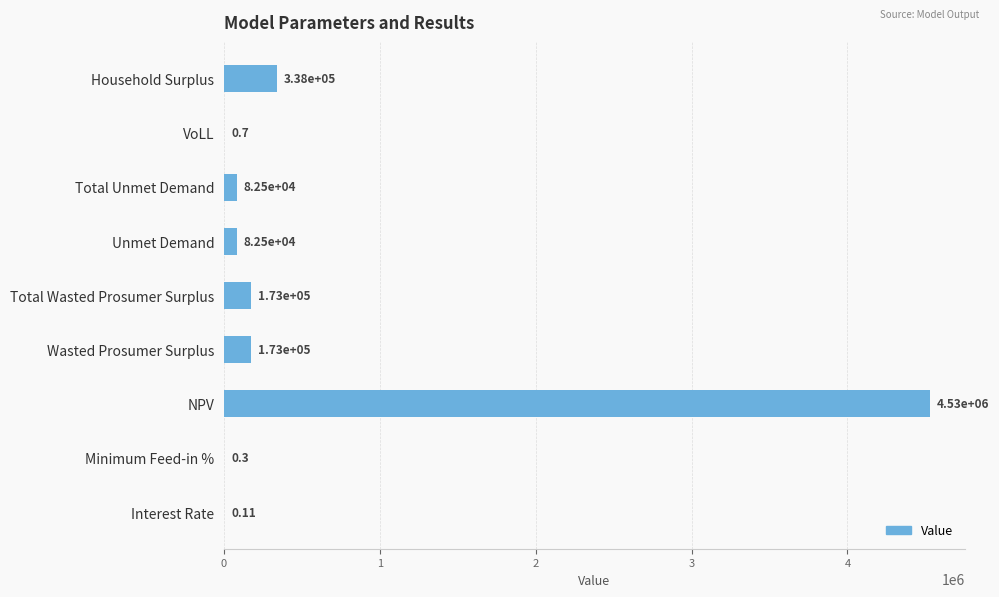

At which label is the value closest to 2263270?

Household Surplus